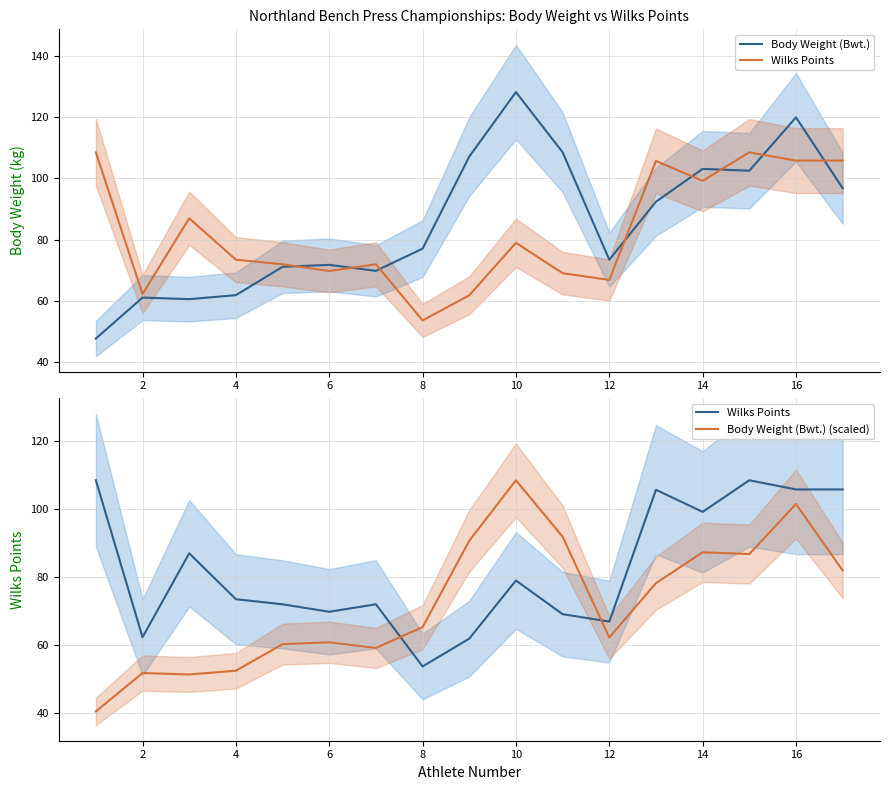

Which series has the largest range (max minus min)?

Body Weight (Bwt.)